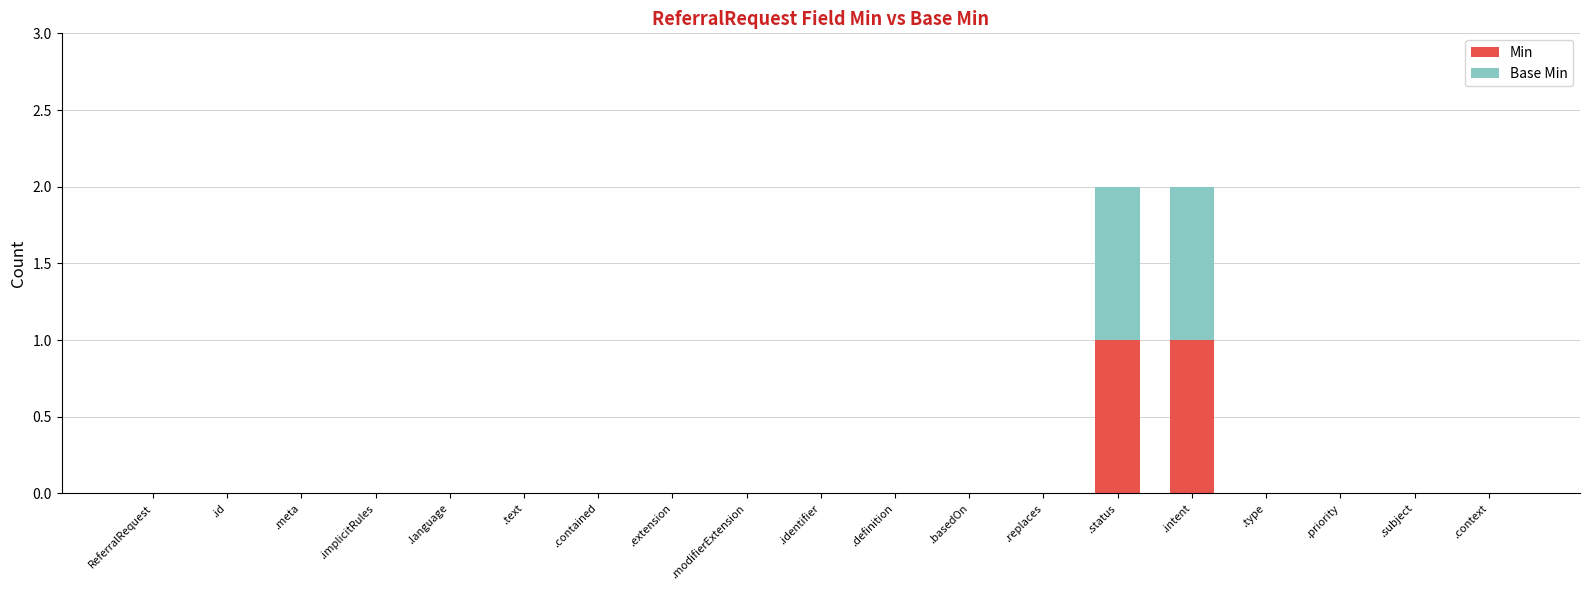

The Min series shows -1 at .definition. True or false?

False